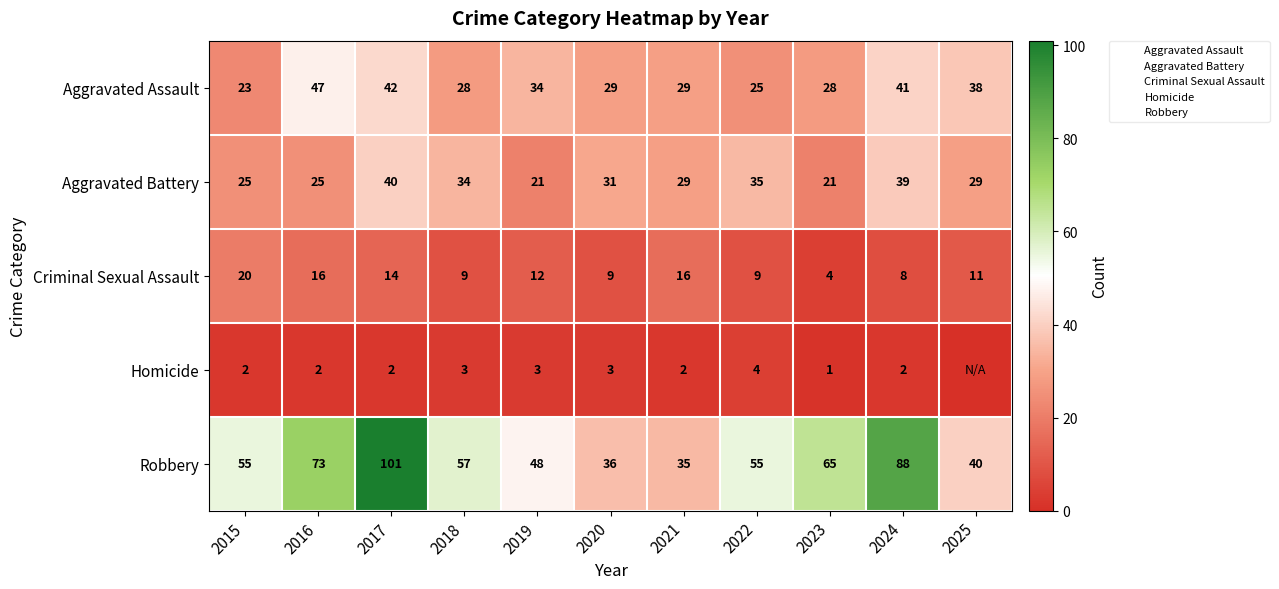

Where does the Criminal Sexual Assault series first go above 11?

2015